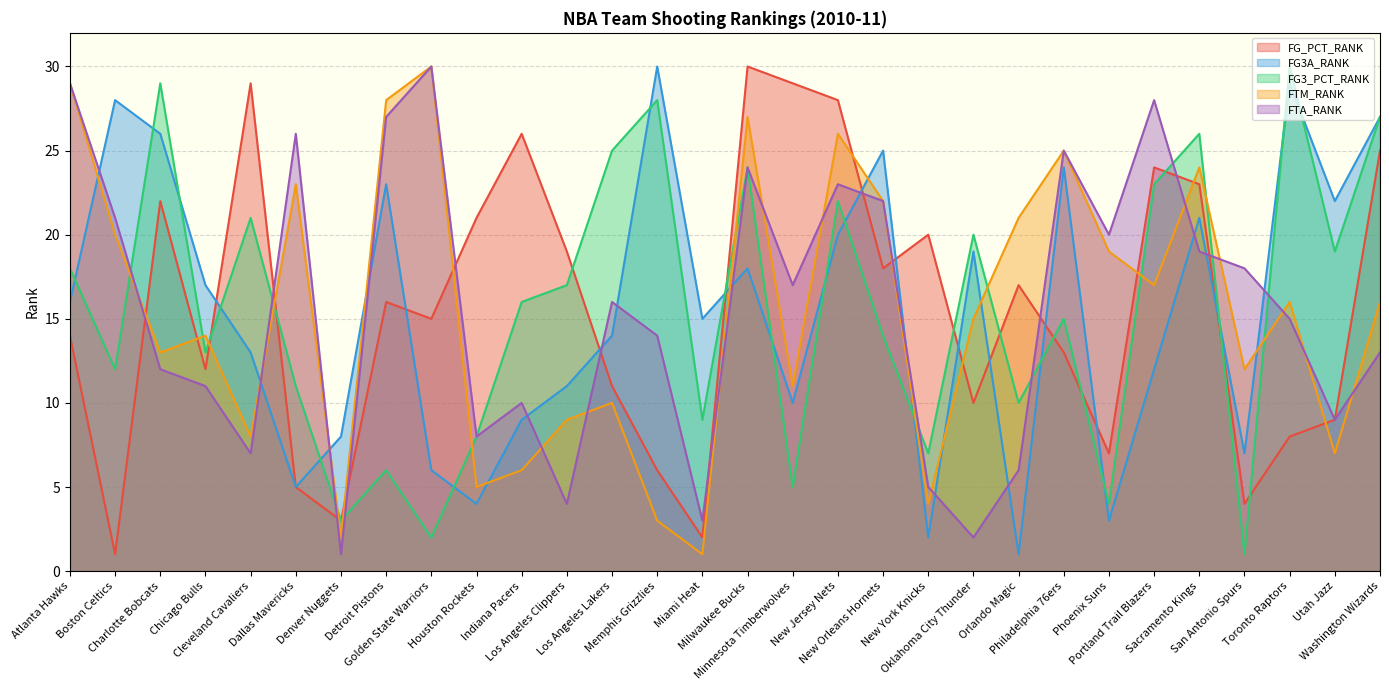

What is the spread (max minus min) of values at Minnesota Timberwolves?

24